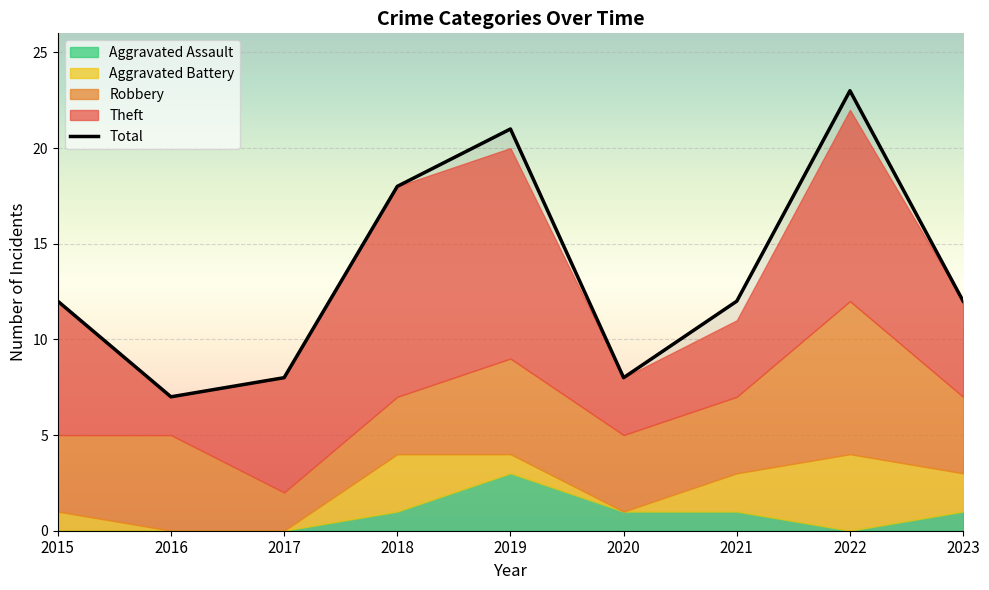

Which has a higher value, 2023 or 2017?

2023